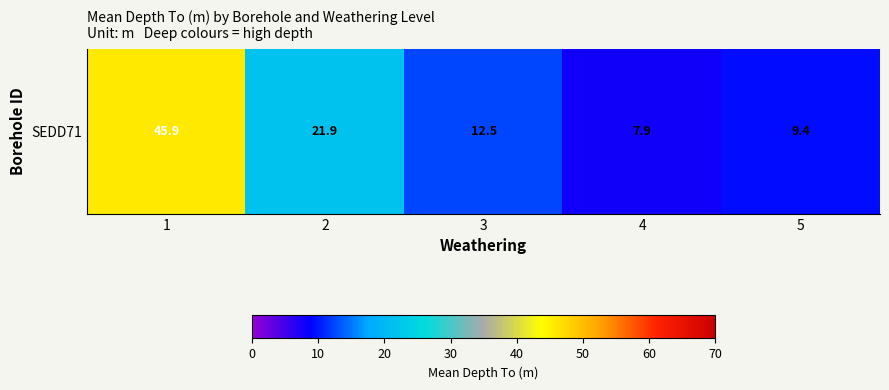

How many data points are less than 12?

2